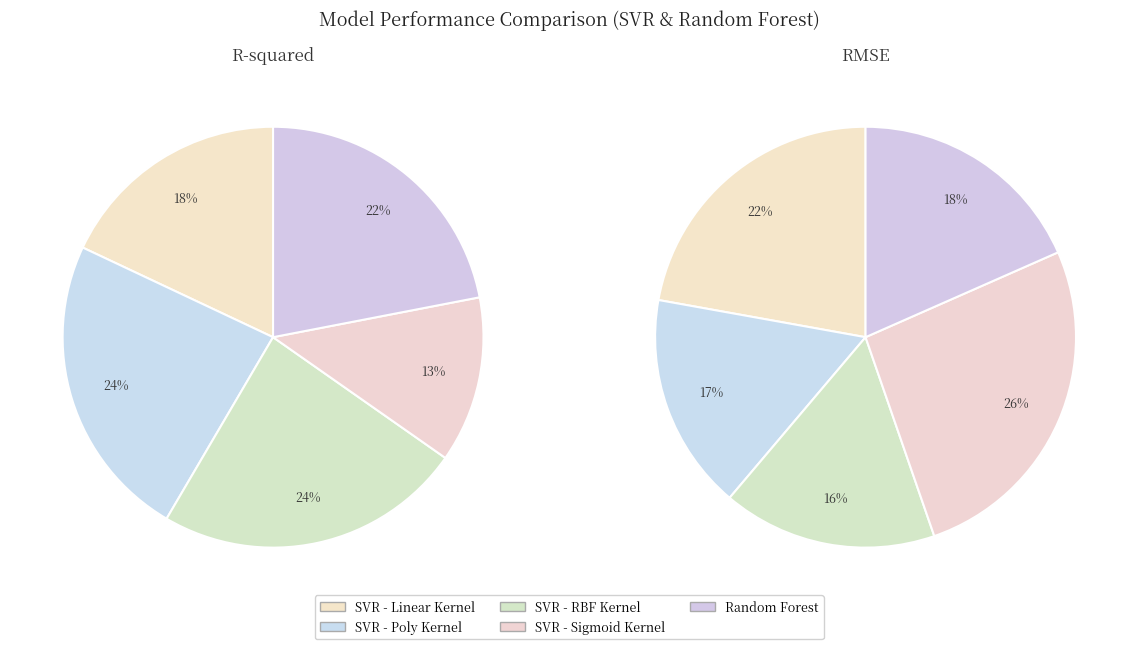

To the nearest percent, what is the difference between the largest and smallest slice percentages?

10%